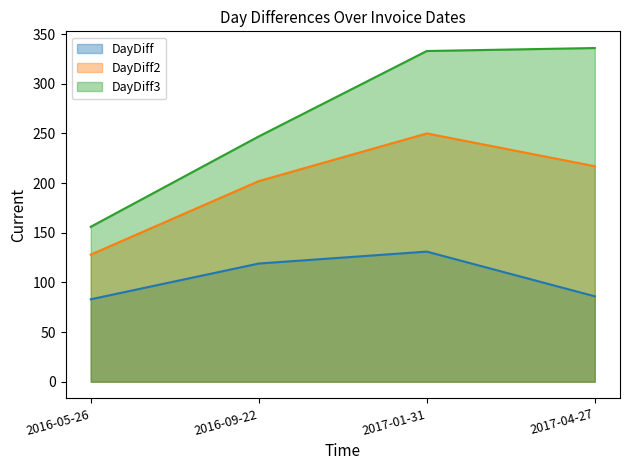

Count the number of categories in the chart.

4